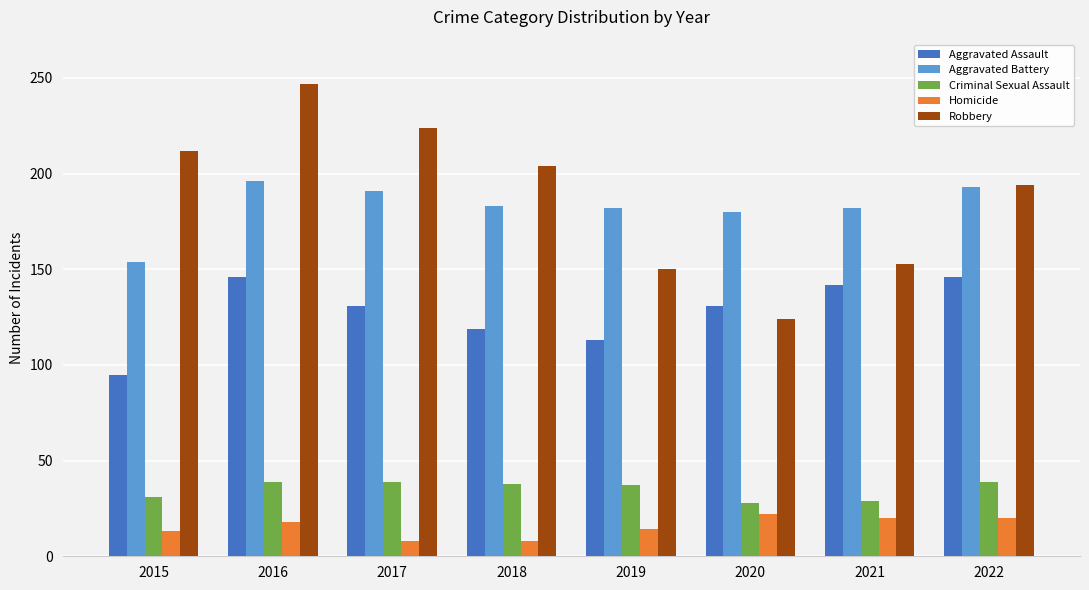

What is the sum of the Aggravated Assault values at 2016 and 2022?

292